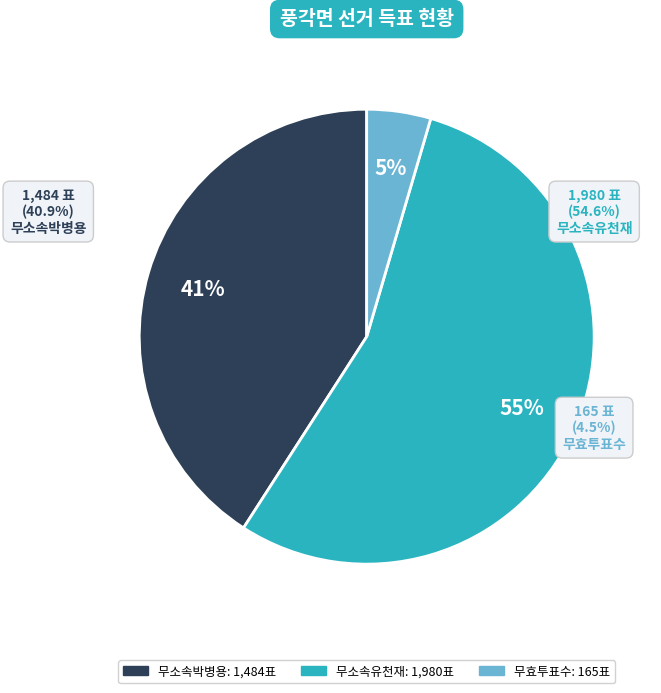

Which slice is the smallest?

무효투표수